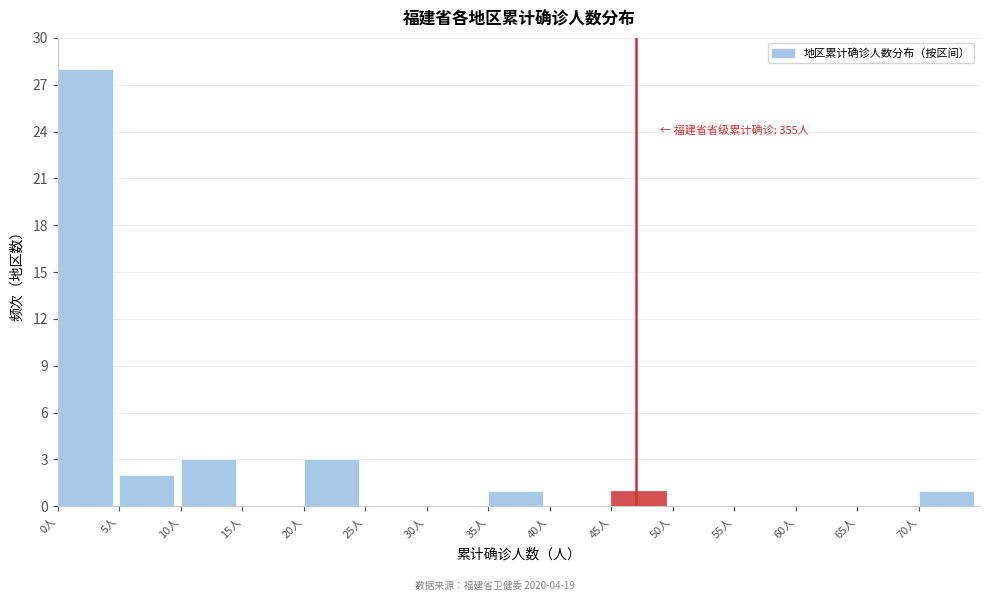

Over which range of the x-axis is the bar tallest?

0 to 5